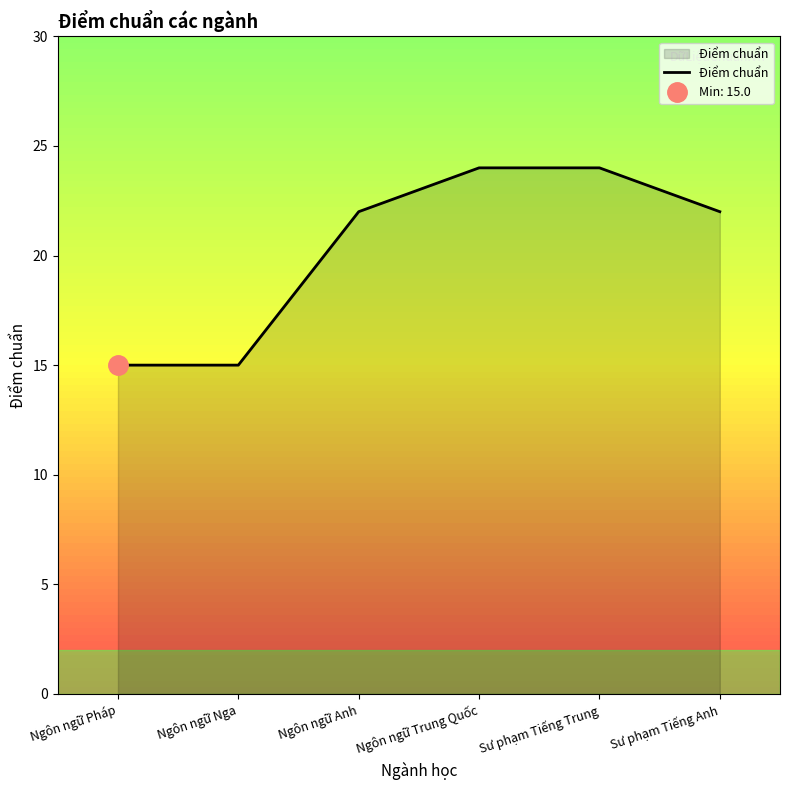

The value at Ngôn ngữ Anh is 22. True or false?

True